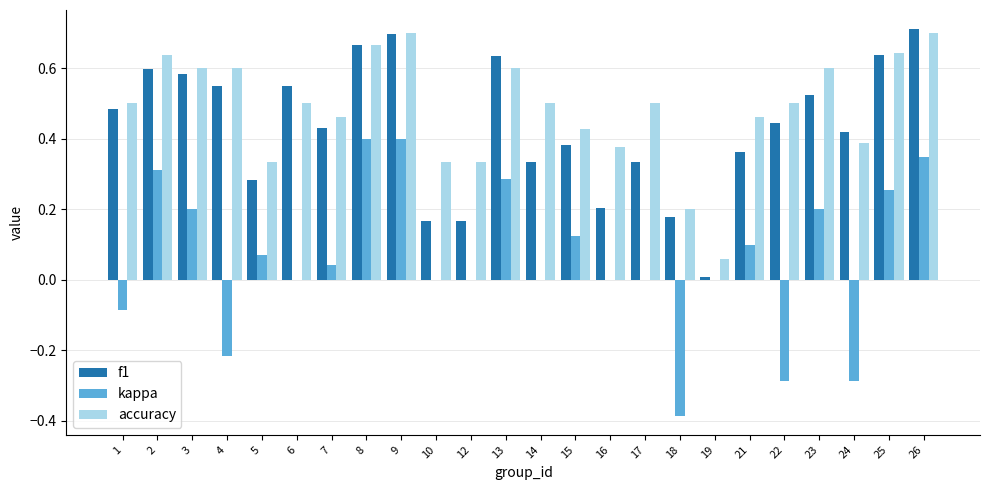

True or false: kappa has a value of 0.0 at 17.

True